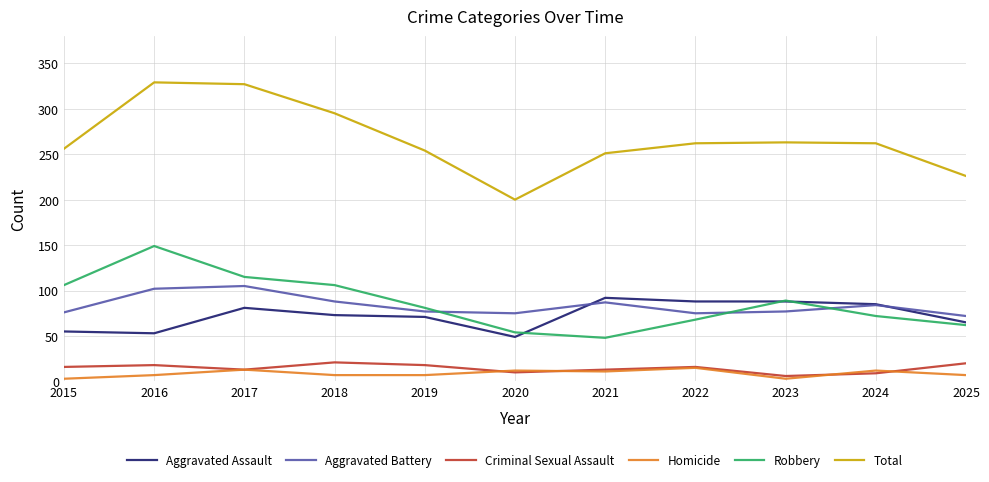

True or false: Homicide and Robbery cross at least once.

False